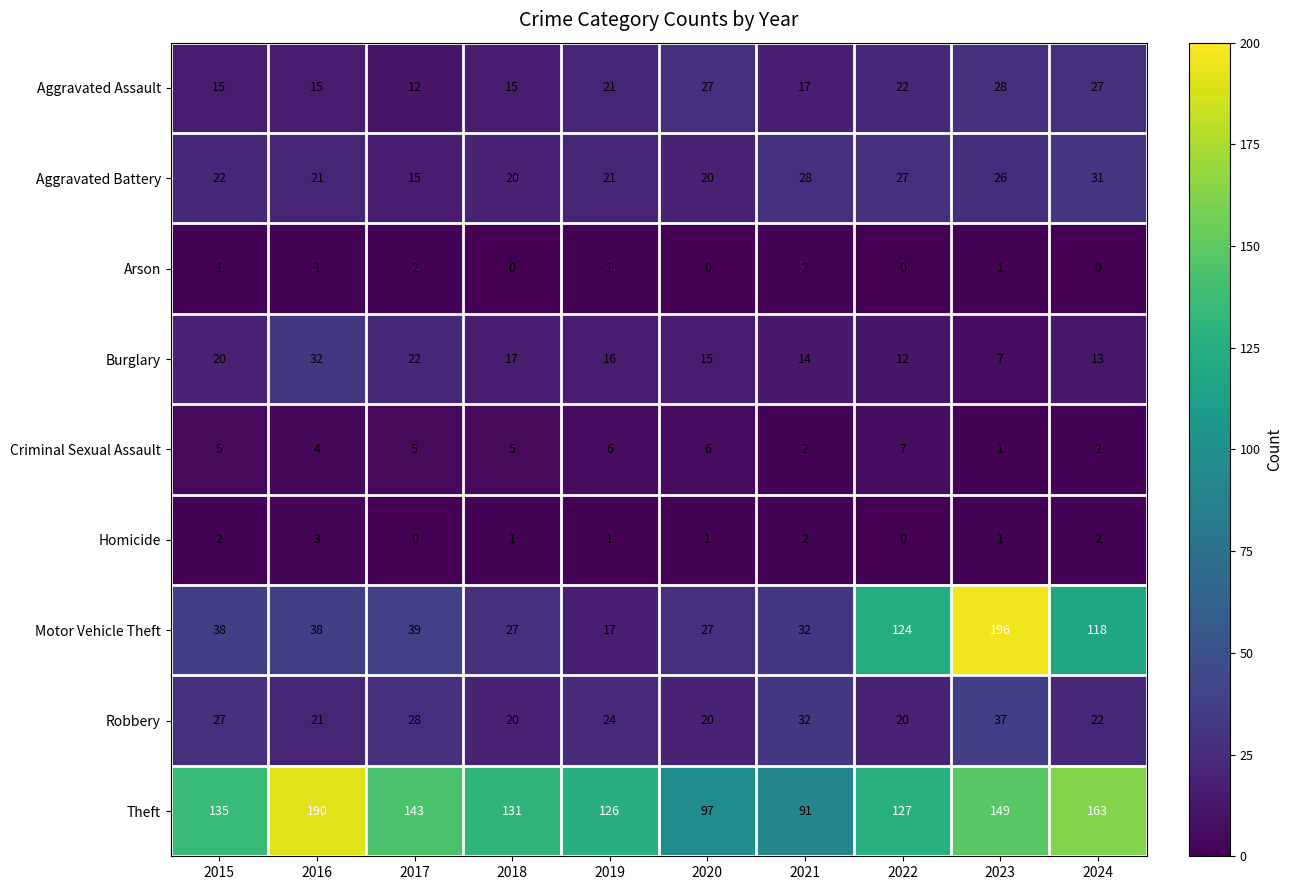

What is the greatest value displayed?

196